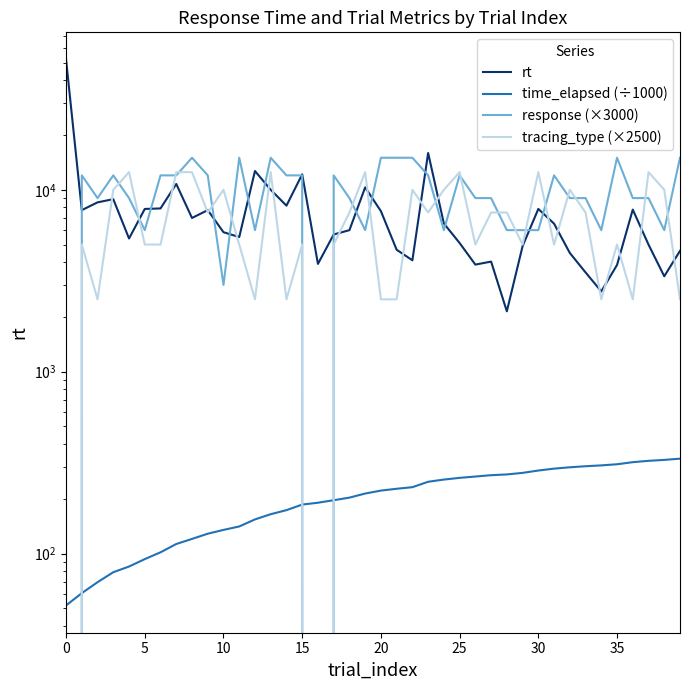

Which series has the largest total across all categories?

response (×3000)